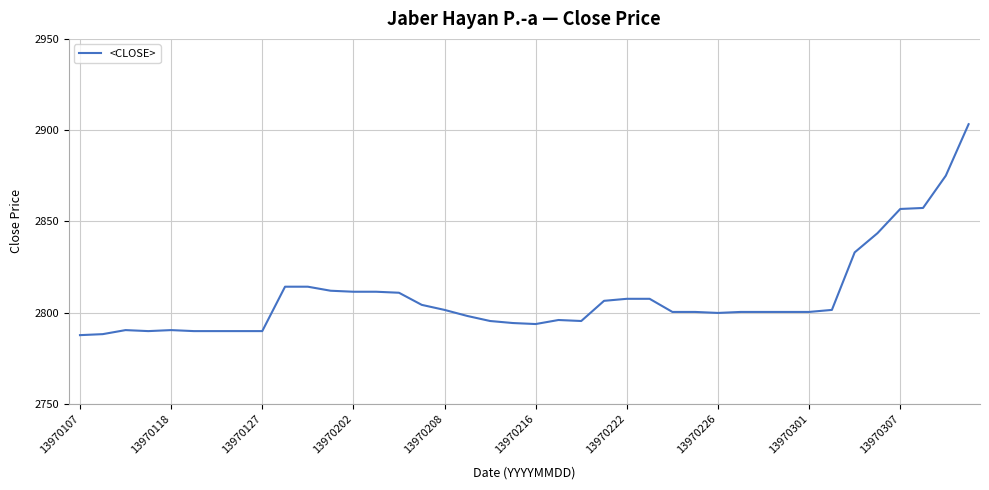

What is the difference between the maximum and minimum values?

115.5